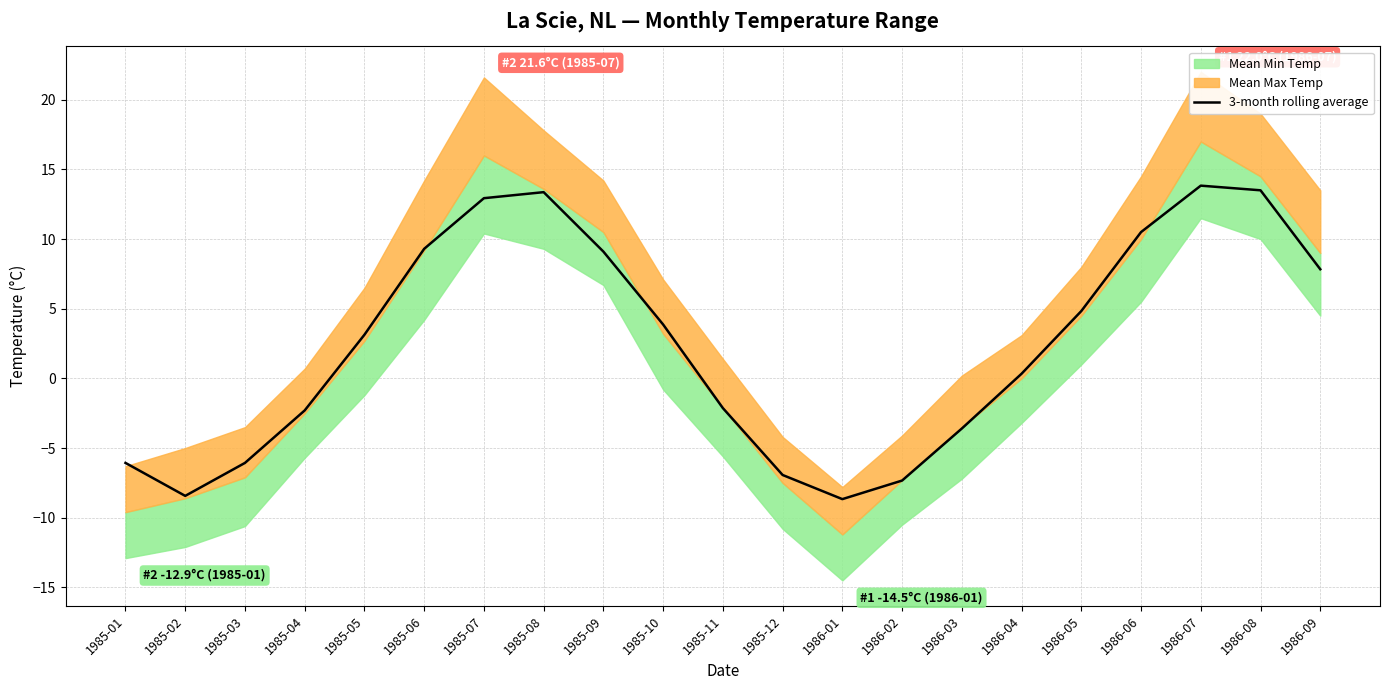

How many categories are shown in the chart?

21